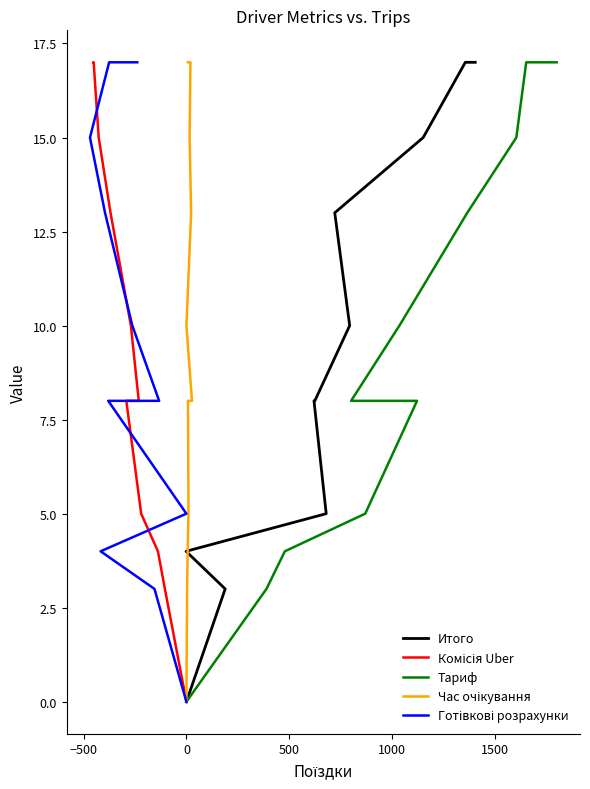

What is the value of the Час очікування point at the 9th from the left?

15